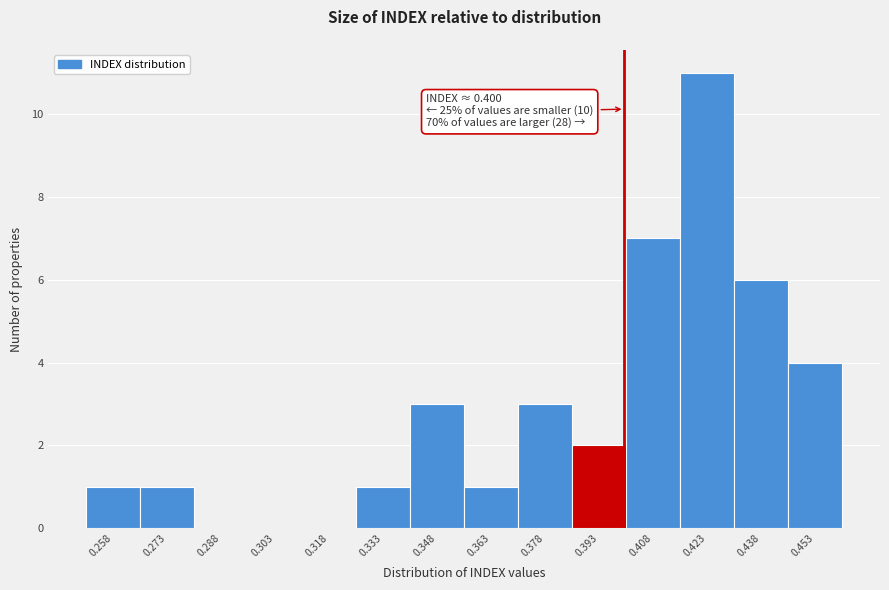

Which range on the x-axis has the tallest bar?

0.416 to 0.430